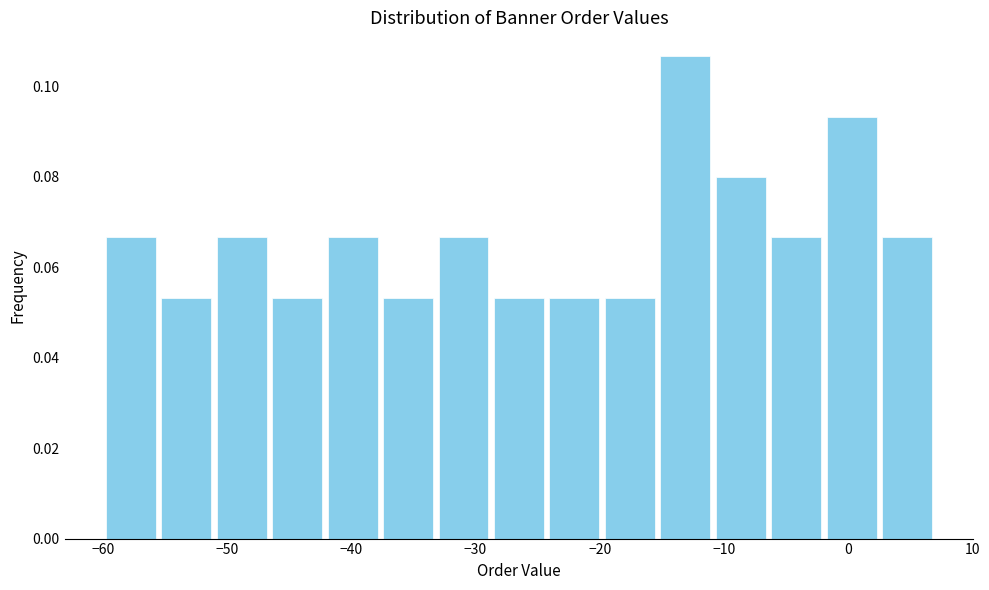

Reading left to right, list every bar in this chart as the range it spans on the x-axis followed by its height. Neither the bar edges nor the heights are printed on the chart, so give them approximately, as read against the axes.

-60 to -56: 0.066
-56 to -51: 0.054
-51 to -47: 0.066
-47 to -42: 0.054
-42 to -38: 0.066
-38 to -33: 0.054
-33 to -29: 0.066
-29 to -24: 0.054
-24 to -20: 0.054
-20 to -15: 0.054
-15 to -11: 0.106
-11 to -6: 0.080
-6 to -2: 0.066
-2 to 3: 0.094
3 to 7: 0.066